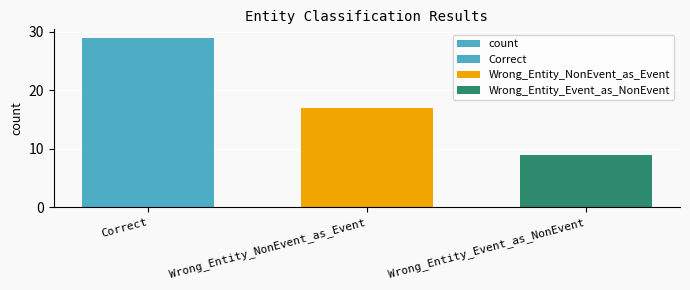

What is the approximate value at Wrong_Entity_Event_as_NonEvent?

9